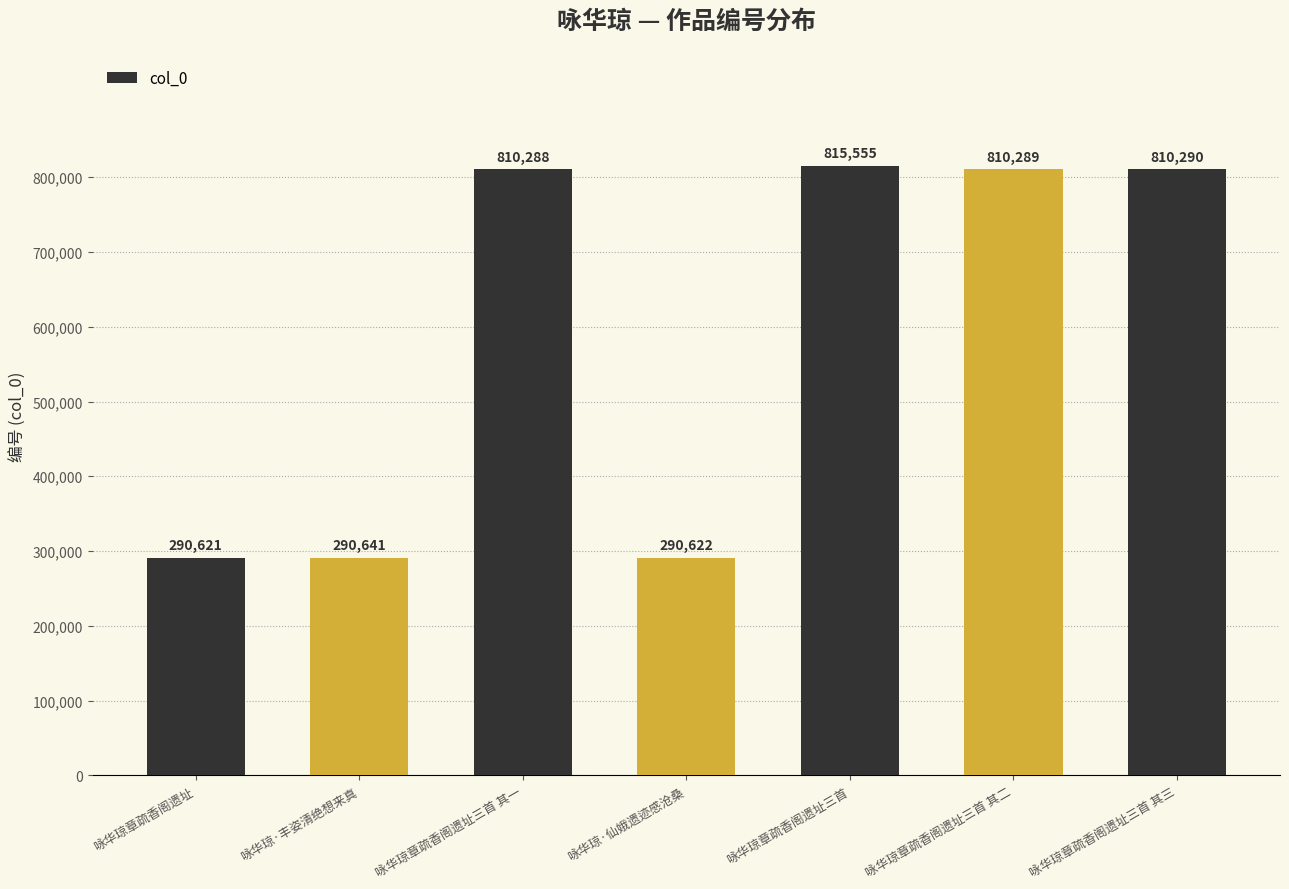

What is the ratio of the value at 咏华琼·仙娥遗迹感沧桑 to the value at 咏华琼章疏香阁遗址三首?

0.4